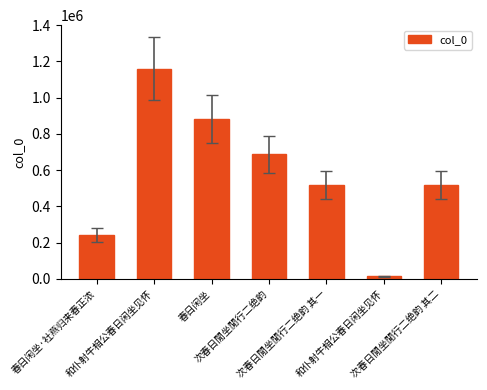

How many distinct data groups are displayed?

1